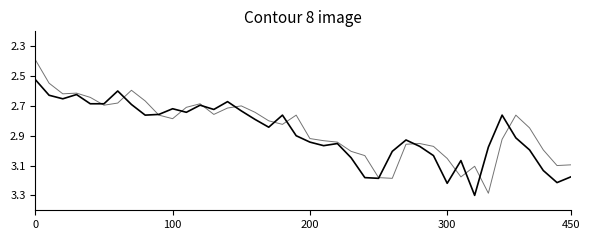

How many lines are shown in the chart?

2